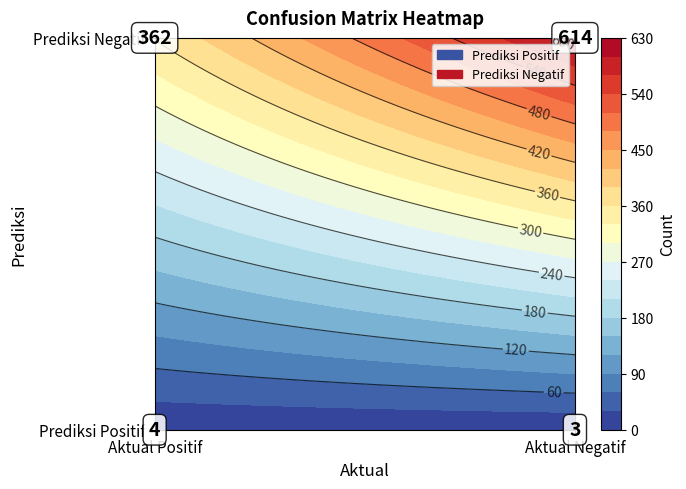

True or false: Prediksi Negatif has a value of 919 at Aktual Negatif.

False